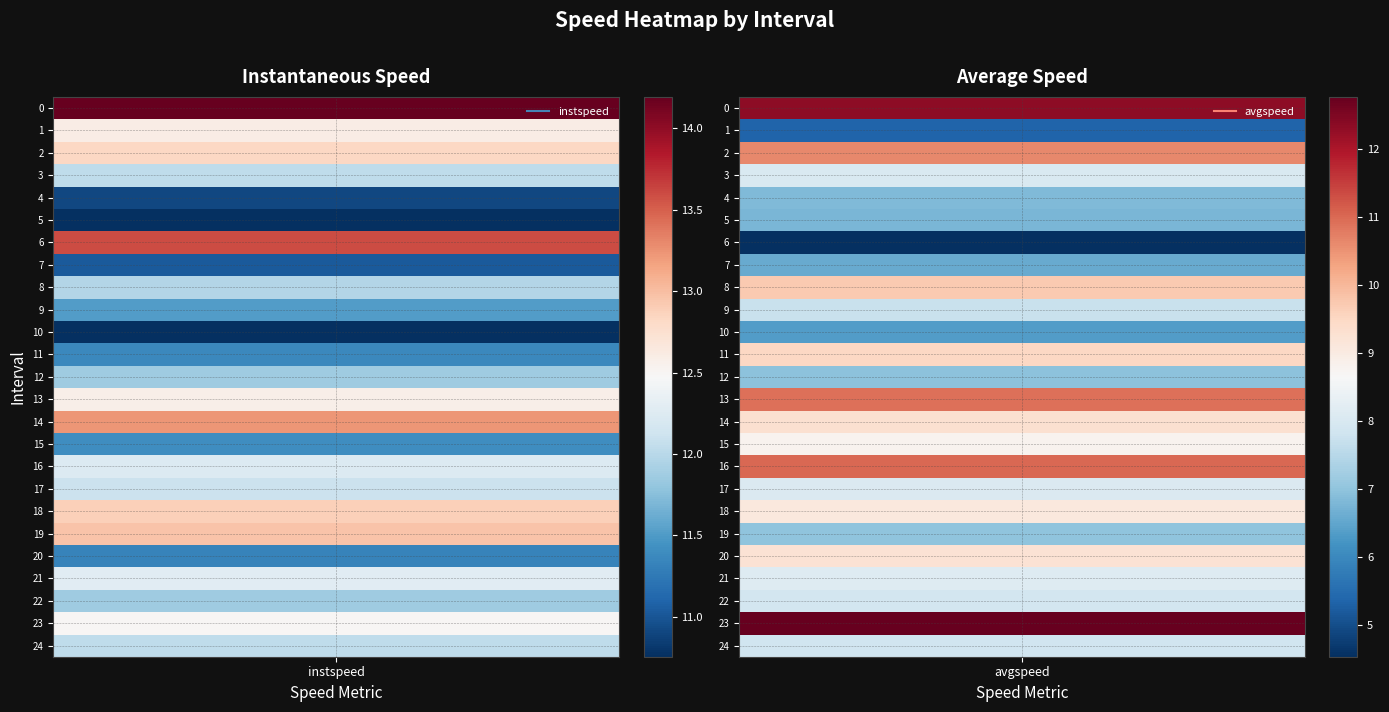

Between 21 and 9, which is larger?

21